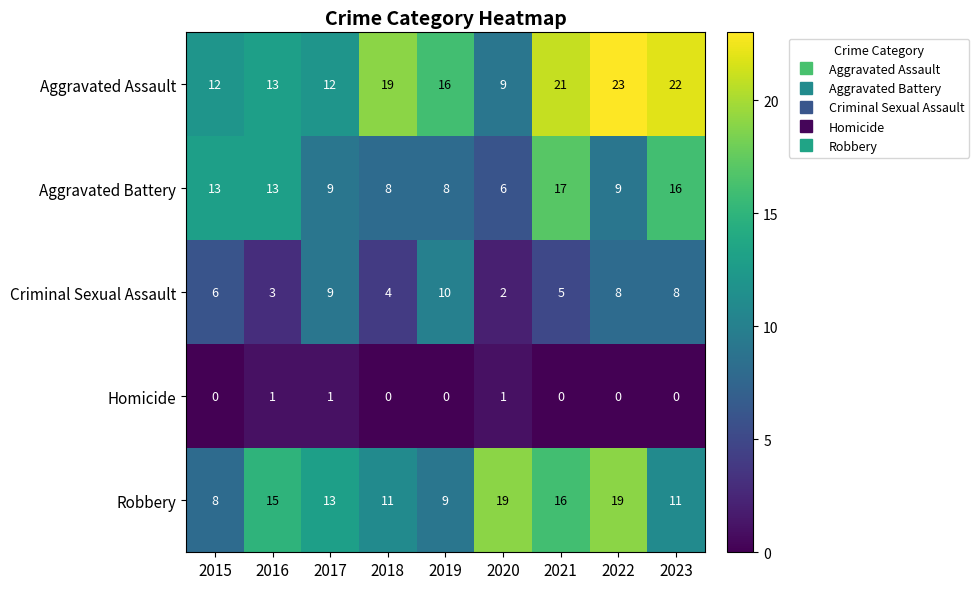

Which series has the largest total across all categories?

Aggravated Assault